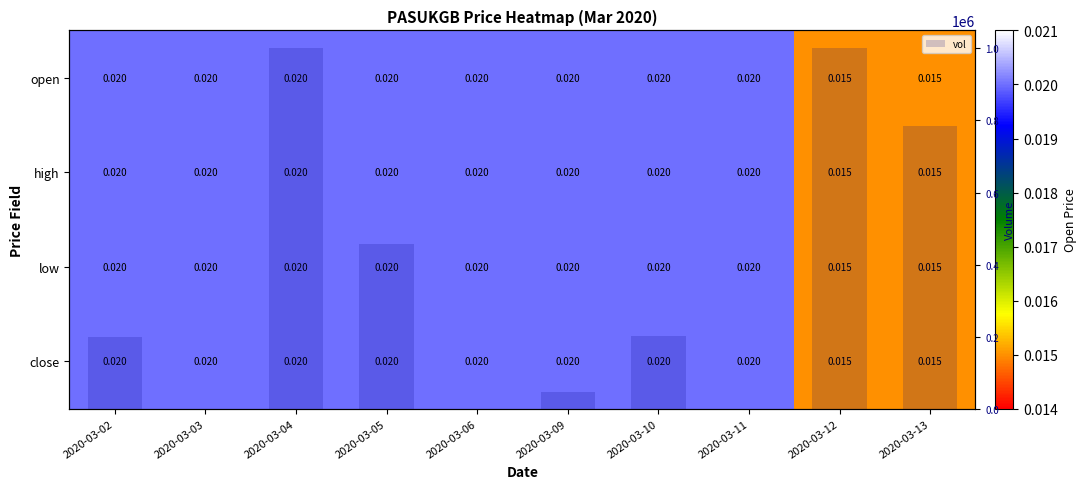

At which label is vol closest to 500100?

2020-03-05